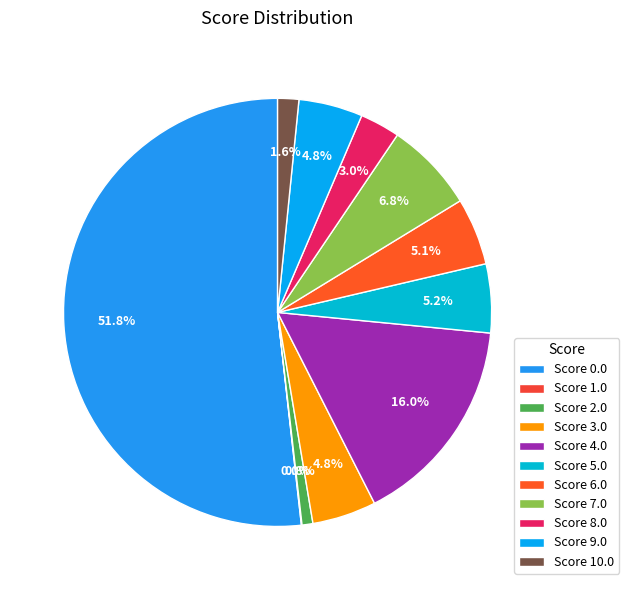

Count the number of slices in the pie.

11